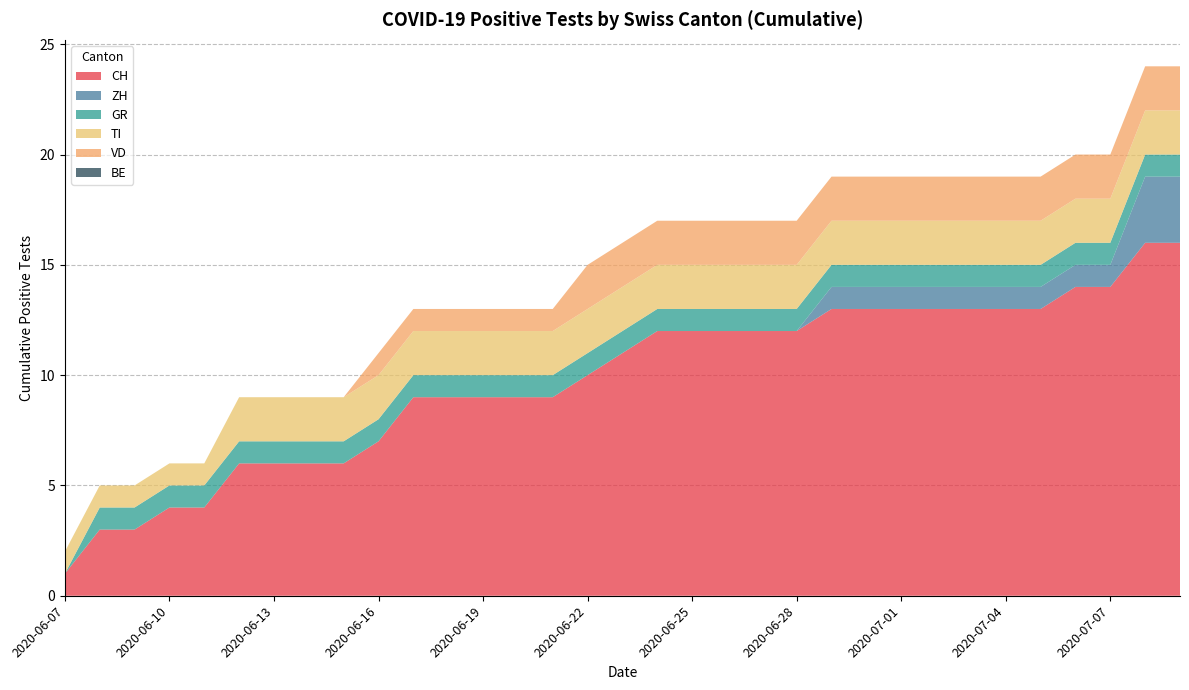

Reading right to left, what are all the values shown in this chart?

CH: 2020-07-09=16	2020-07-08=16	2020-07-07=14	2020-07-06=14	2020-07-05=13	2020-07-04=13	2020-07-03=13	2020-07-02=13	2020-07-01=13	2020-06-30=13	2020-06-29=13	2020-06-28=12	2020-06-27=12	2020-06-26=12	2020-06-25=12	2020-06-24=12	2020-06-23=11	2020-06-22=10	2020-06-21=9	2020-06-20=9	2020-06-19=9	2020-06-18=9	2020-06-17=9	2020-06-16=7	2020-06-15=6	2020-06-14=6	2020-06-13=6	2020-06-12=6	2020-06-11=4	2020-06-10=4	2020-06-09=3	2020-06-08=3	2020-06-07=1
ZH: 2020-07-09=3	2020-07-08=3	2020-07-07=1	2020-07-06=1	2020-07-05=1	2020-07-04=1	2020-07-03=1	2020-07-02=1	2020-07-01=1	2020-06-30=1	2020-06-29=1	2020-06-28=0	2020-06-27=0	2020-06-26=0	2020-06-25=0	2020-06-24=0	2020-06-23=0	2020-06-22=0	2020-06-21=0	2020-06-20=0	2020-06-19=0	2020-06-18=0	2020-06-17=0	2020-06-16=0	2020-06-15=0	2020-06-14=0	2020-06-13=0	2020-06-12=0	2020-06-11=0	2020-06-10=0	2020-06-09=0	2020-06-08=0	2020-06-07=0
GR: 2020-07-09=1	2020-07-08=1	2020-07-07=1	2020-07-06=1	2020-07-05=1	2020-07-04=1	2020-07-03=1	2020-07-02=1	2020-07-01=1	2020-06-30=1	2020-06-29=1	2020-06-28=1	2020-06-27=1	2020-06-26=1	2020-06-25=1	2020-06-24=1	2020-06-23=1	2020-06-22=1	2020-06-21=1	2020-06-20=1	2020-06-19=1	2020-06-18=1	2020-06-17=1	2020-06-16=1	2020-06-15=1	2020-06-14=1	2020-06-13=1	2020-06-12=1	2020-06-11=1	2020-06-10=1	2020-06-09=1	2020-06-08=1	2020-06-07=0
TI: 2020-07-09=2	2020-07-08=2	2020-07-07=2	2020-07-06=2	2020-07-05=2	2020-07-04=2	2020-07-03=2	2020-07-02=2	2020-07-01=2	2020-06-30=2	2020-06-29=2	2020-06-28=2	2020-06-27=2	2020-06-26=2	2020-06-25=2	2020-06-24=2	2020-06-23=2	2020-06-22=2	2020-06-21=2	2020-06-20=2	2020-06-19=2	2020-06-18=2	2020-06-17=2	2020-06-16=2	2020-06-15=2	2020-06-14=2	2020-06-13=2	2020-06-12=2	2020-06-11=1	2020-06-10=1	2020-06-09=1	2020-06-08=1	2020-06-07=1
VD: 2020-07-09=2	2020-07-08=2	2020-07-07=2	2020-07-06=2	2020-07-05=2	2020-07-04=2	2020-07-03=2	2020-07-02=2	2020-07-01=2	2020-06-30=2	2020-06-29=2	2020-06-28=2	2020-06-27=2	2020-06-26=2	2020-06-25=2	2020-06-24=2	2020-06-23=2	2020-06-22=2	2020-06-21=1	2020-06-20=1	2020-06-19=1	2020-06-18=1	2020-06-17=1	2020-06-16=1	2020-06-15=0	2020-06-14=0	2020-06-13=0	2020-06-12=0	2020-06-11=0	2020-06-10=0	2020-06-09=0	2020-06-08=0	2020-06-07=0
BE: 2020-07-09=0	2020-07-08=0	2020-07-07=0	2020-07-06=0	2020-07-05=0	2020-07-04=0	2020-07-03=0	2020-07-02=0	2020-07-01=0	2020-06-30=0	2020-06-29=0	2020-06-28=0	2020-06-27=0	2020-06-26=0	2020-06-25=0	2020-06-24=0	2020-06-23=0	2020-06-22=0	2020-06-21=0	2020-06-20=0	2020-06-19=0	2020-06-18=0	2020-06-17=0	2020-06-16=0	2020-06-15=0	2020-06-14=0	2020-06-13=0	2020-06-12=0	2020-06-11=0	2020-06-10=0	2020-06-09=0	2020-06-08=0	2020-06-07=0